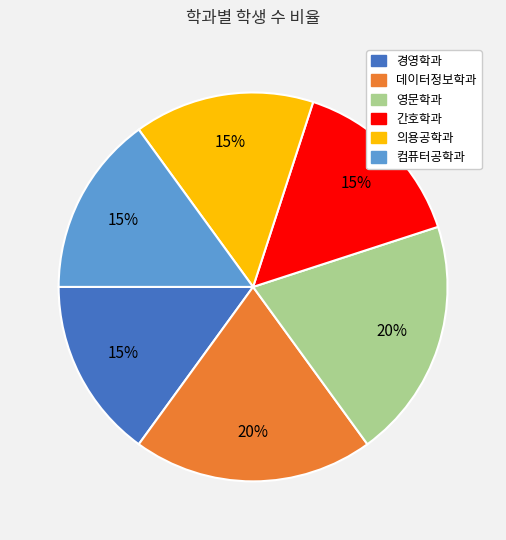

What is the ratio of the value at 영문학과 to the value at 경영학과?

1.3